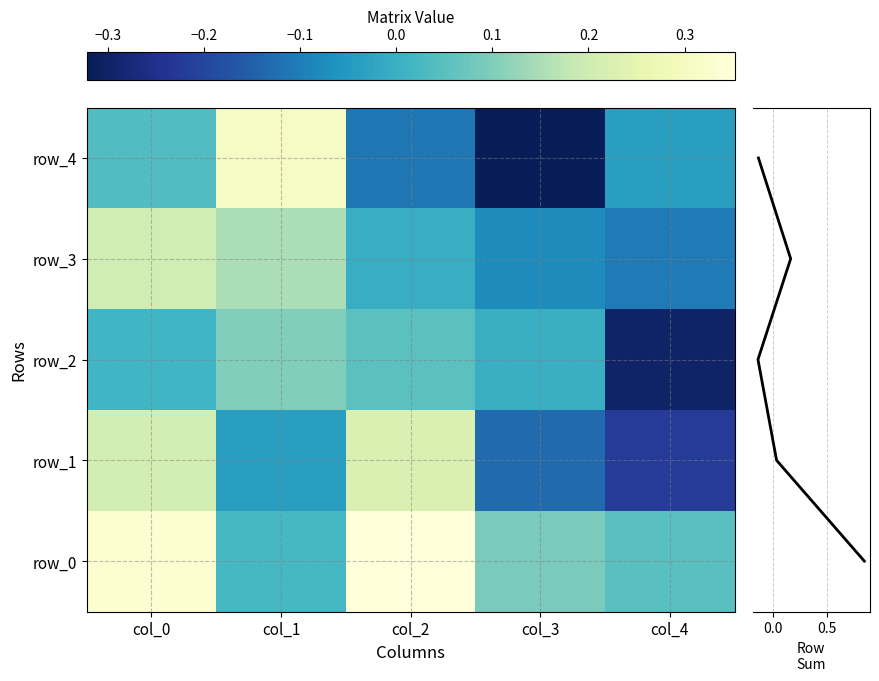

Reading right to left, extract all data points from this chart.

row_0: col_4=0.0	col_3=0.1	col_2=0.4	col_1=0.0	col_0=0.3
row_1: col_4=-0.2	col_3=-0.1	col_2=0.2	col_1=-0.0	col_0=0.2
row_2: col_4=-0.3	col_3=-0.0	col_2=0.1	col_1=0.1	col_0=0.0
row_3: col_4=-0.1	col_3=-0.1	col_2=-0.0	col_1=0.2	col_0=0.2
row_4: col_4=-0.0	col_3=-0.3	col_2=-0.1	col_1=0.3	col_0=0.0
row sum: col_4=4.0	col_3=3.0	col_2=2.0	col_1=1.0	col_0=0.0